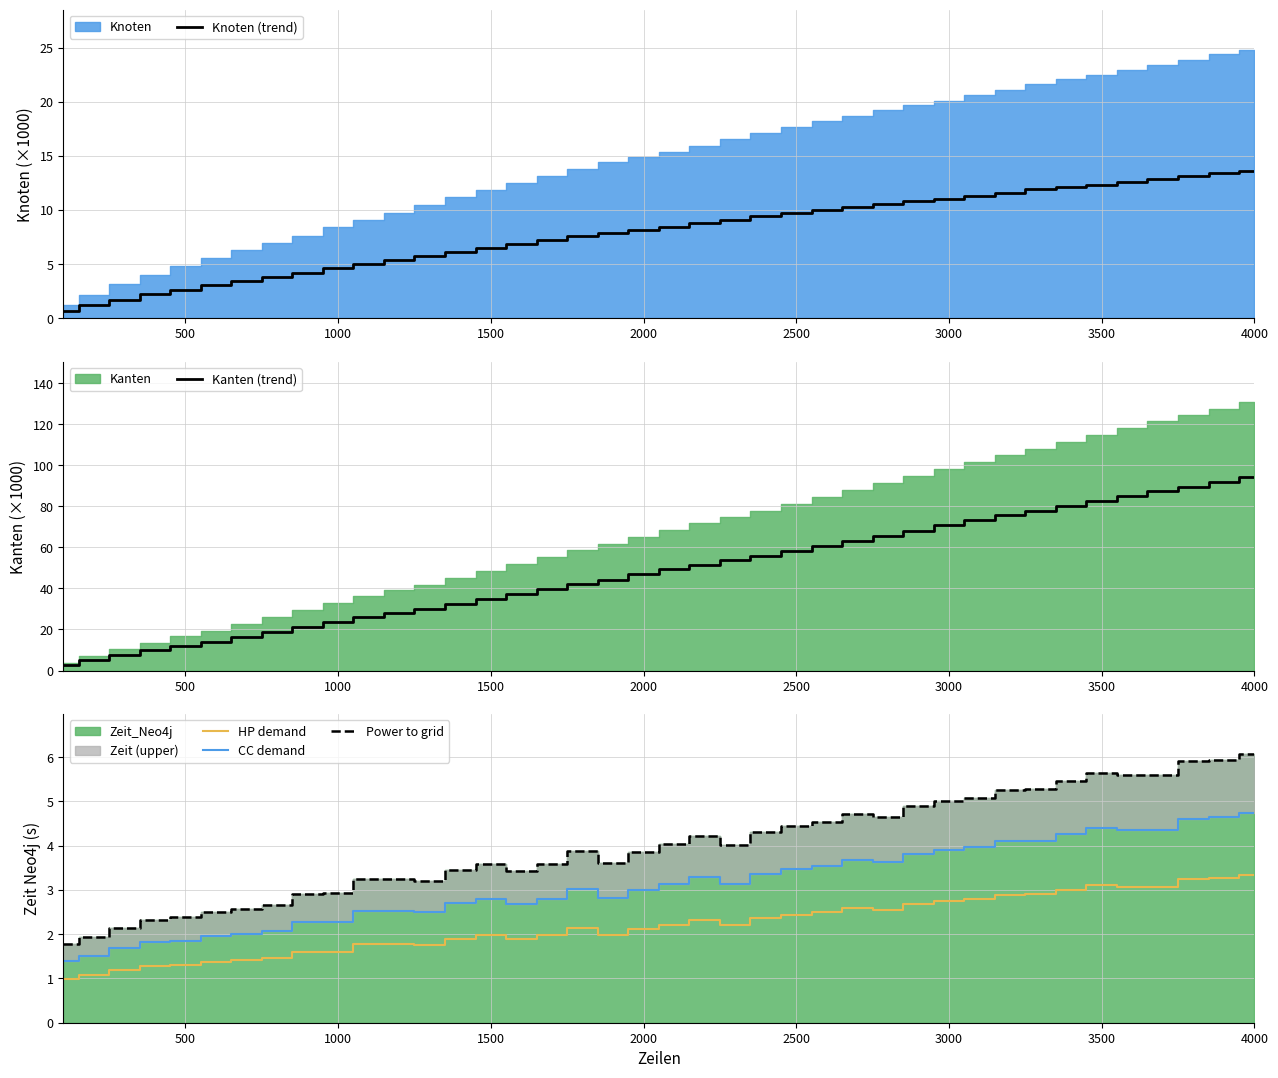

True or false: Power to grid and CC demand cross at least once.

False